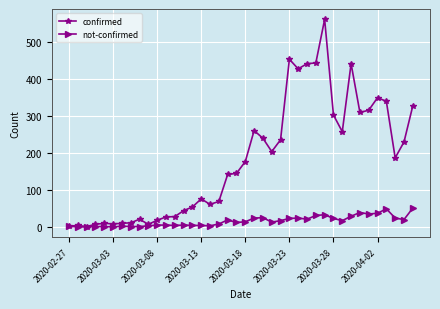

Which series has the largest total across all categories?

confirmed